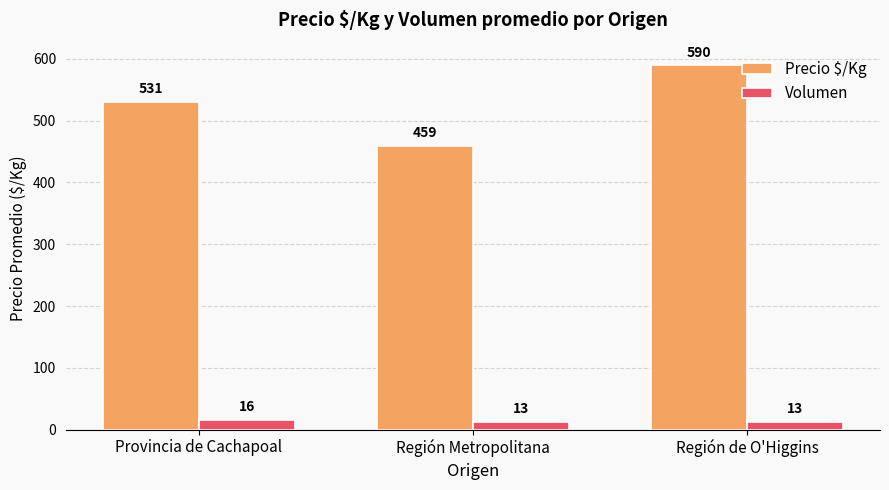

Reading right to left, list all the values displayed in this chart.

Precio $/Kg: 590	459	531
Volumen: 13	13	16